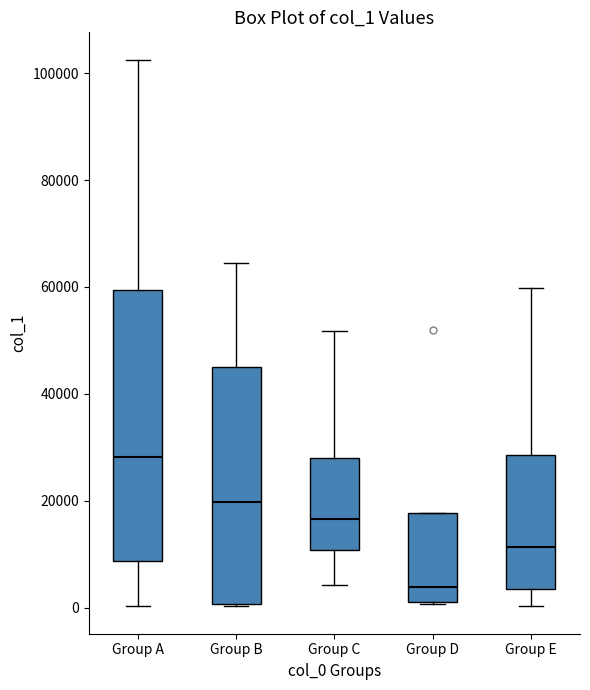

Reading left to right, read every box against the y-axis: the position of its median line, the range the box covers, and the ends of its whiskers. The values are not printed on the chart, so give them approximately, as read against the axis.

Group A: median 28000, box 8000 to 60000, whiskers 0 to 102000
Group B: median 20000, box 0 to 46000, whiskers 0 to 64000
Group C: median 16000, box 10000 to 28000, whiskers 4000 to 52000
Group D: median 4000, box 2000 to 18000, whiskers 0 to 18000
Group E: median 12000, box 4000 to 28000, whiskers 0 to 60000